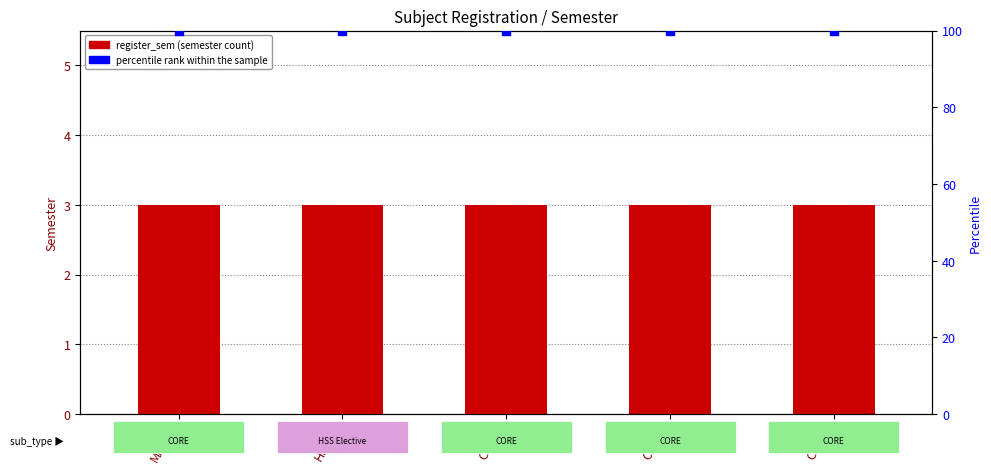

At which category is the sum across all series the highest?

MA201